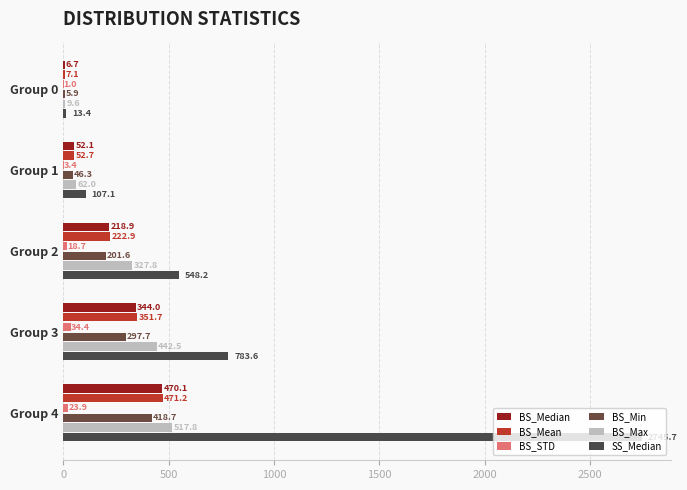

Where is BS_Min nearest to the value 212?

Group 2